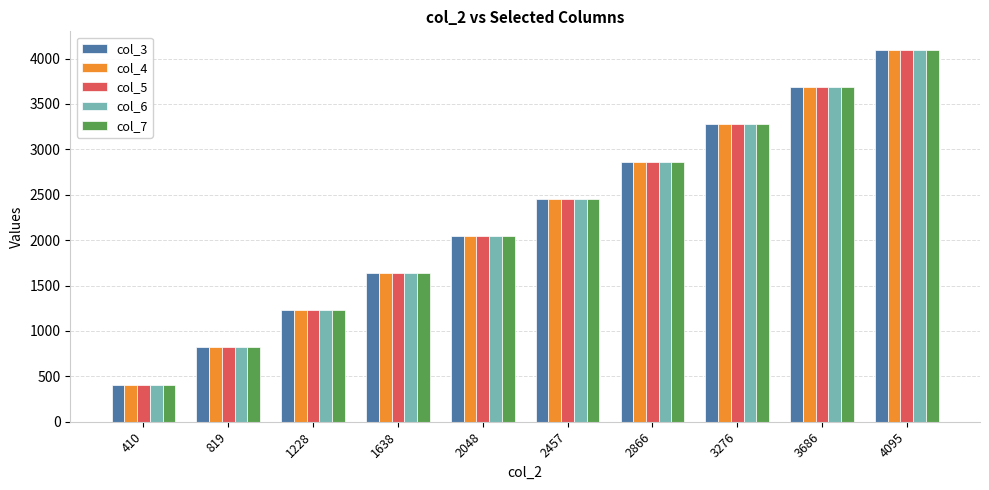

What are all the series names shown in the legend?

col_3, col_4, col_5, col_6, col_7